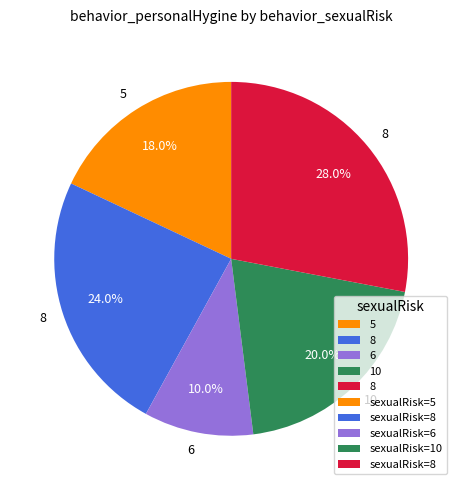

Is there a majority slice in this chart?

No